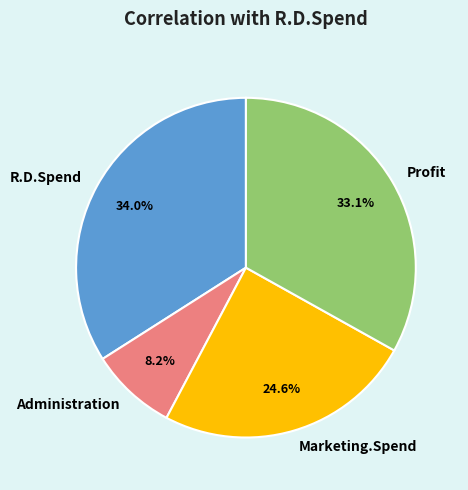

What is the largest slice in the pie chart?

R.D.Spend